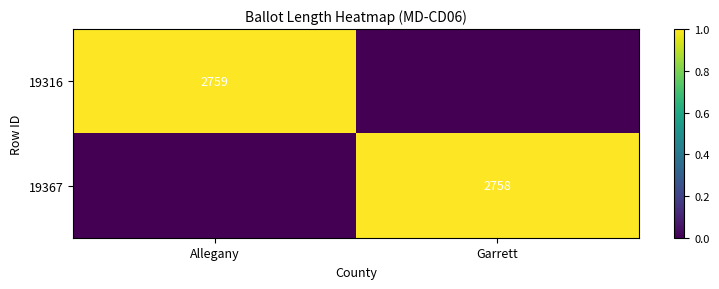

Which category has the lowest value across all series?

Garrett